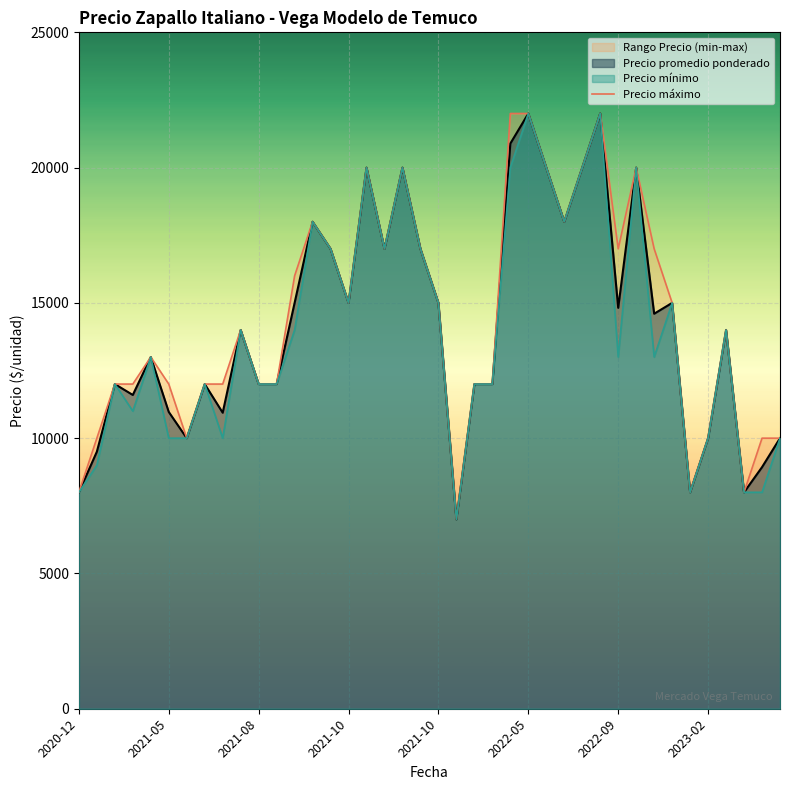

Reading left to right, transcribe all the data shown in this chart.

8000	10000	12000	12000	13000	12000	10000	12000	12000	14000	12000	12000	16000	18000	17000	15000	20000	17000	20000	17000	15000	7000	12000	12000	22000	22000	20000	18000	20000	22000	17000	20000	17000	15000	8000	10000	14000	8000	10000	10000